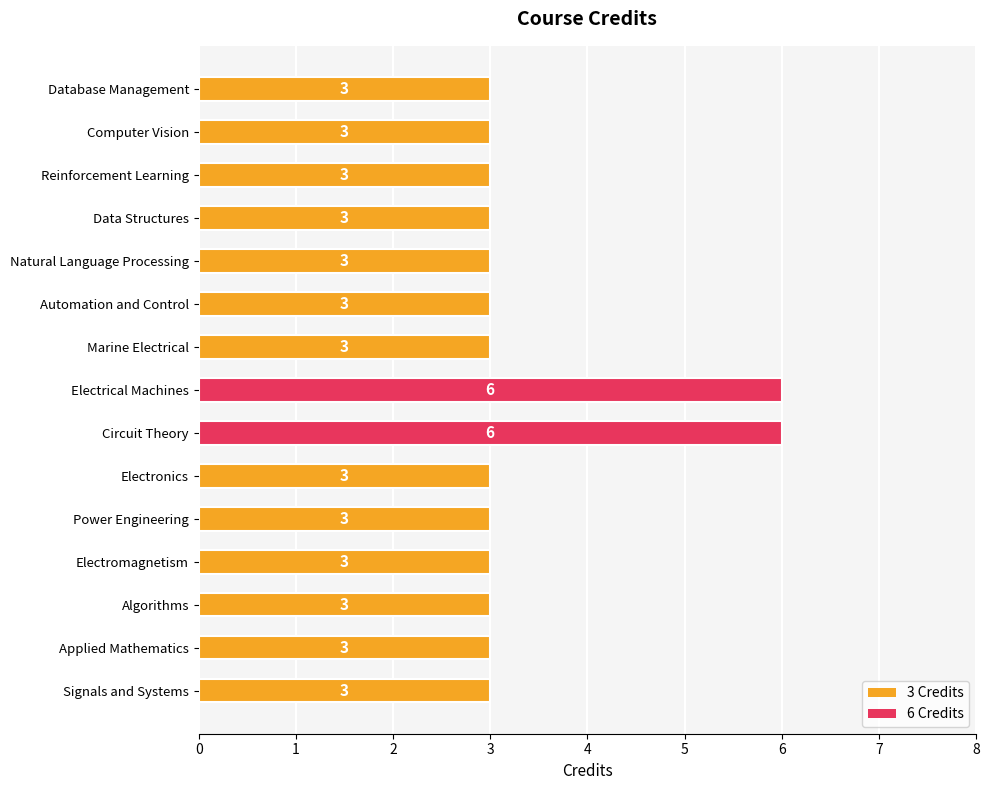

What is the average value?

3